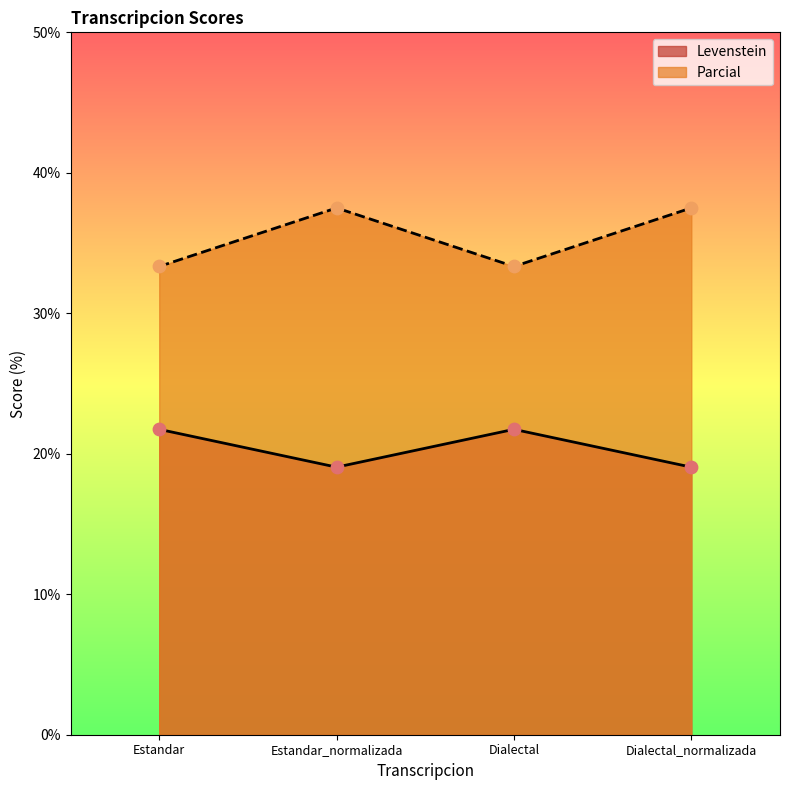

At which category is the sum across all series the highest?

Estandar_normalizada